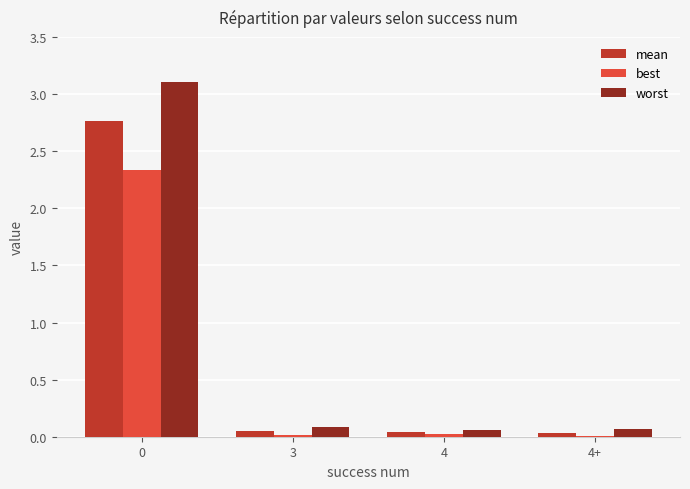

What is the maximum value shown in the chart?

3.1